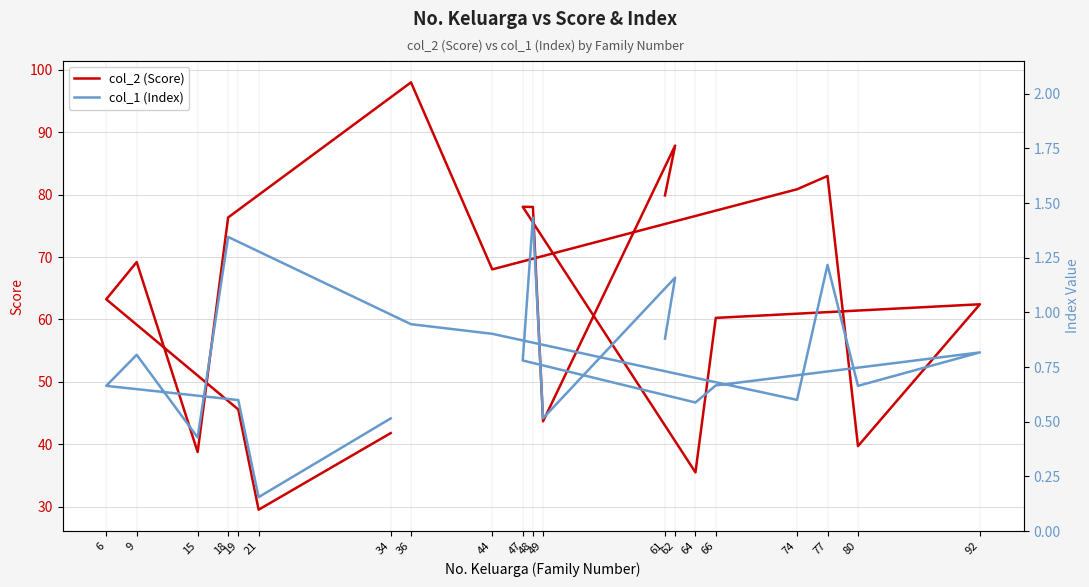

The value of col_1 (Index) at 77 is 1.2. True or false?

True